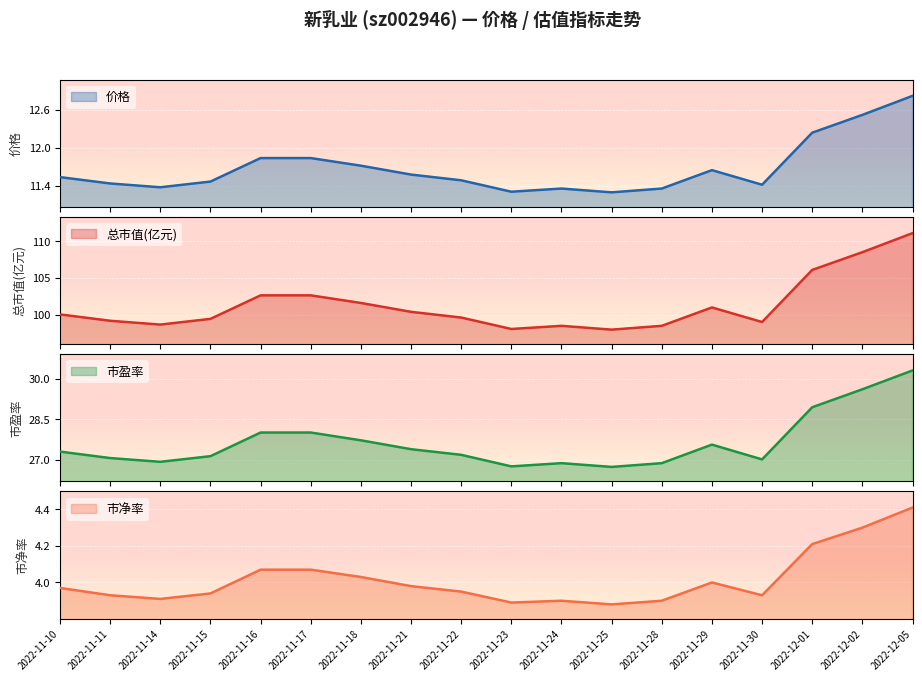

How many data points in 市盈率 are less than 27?

5